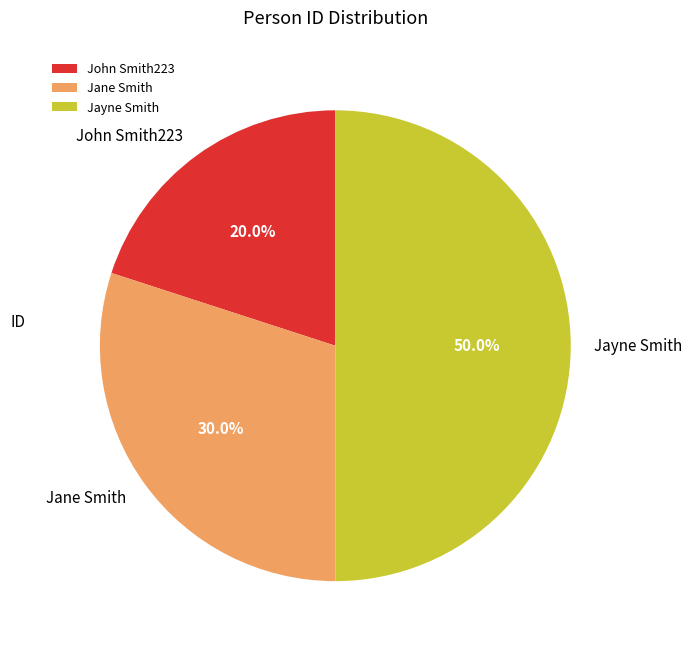

To the nearest percent, what is the combined percentage of Jayne Smith and John Smith223?

70%